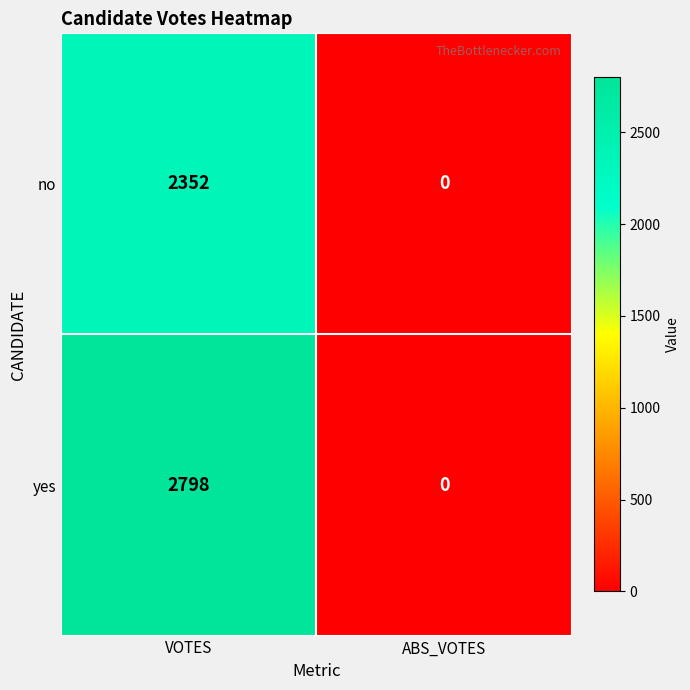

What is the difference between the yes values at VOTES and ABS_VOTES?

2798